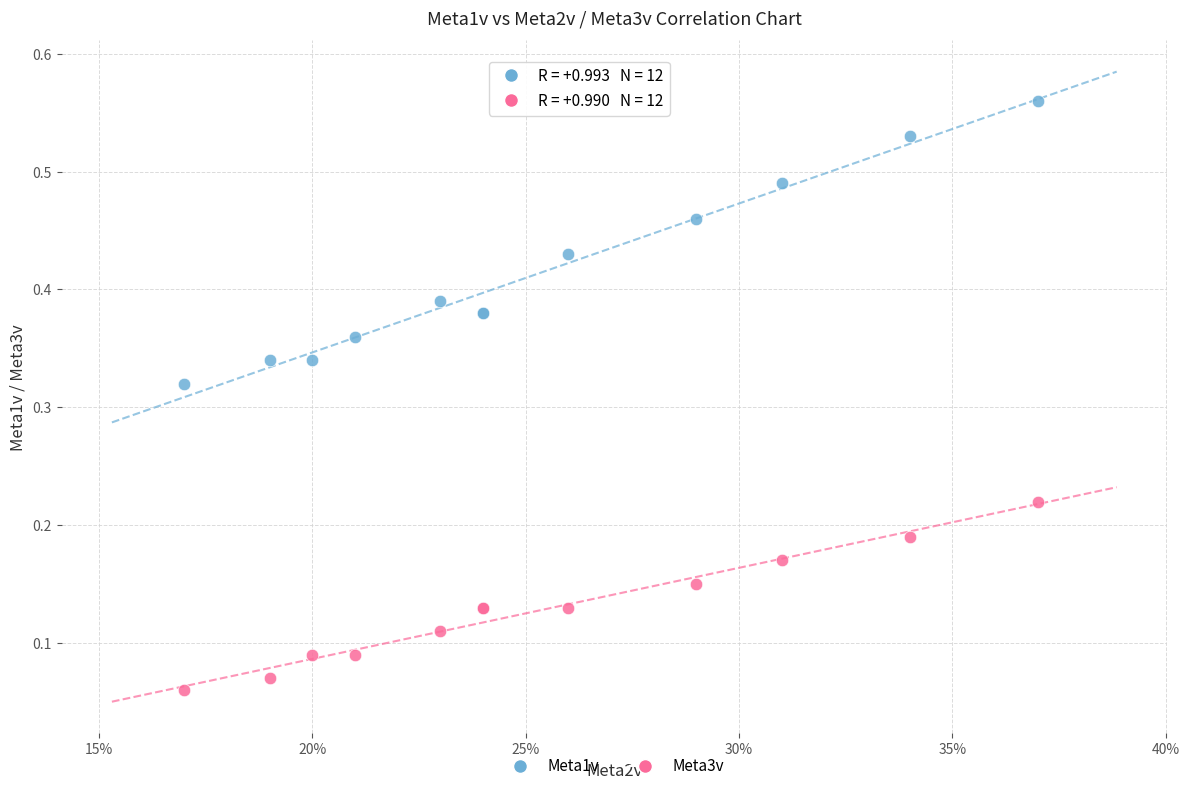

Which series has the widest spread of Y values?

Meta1v